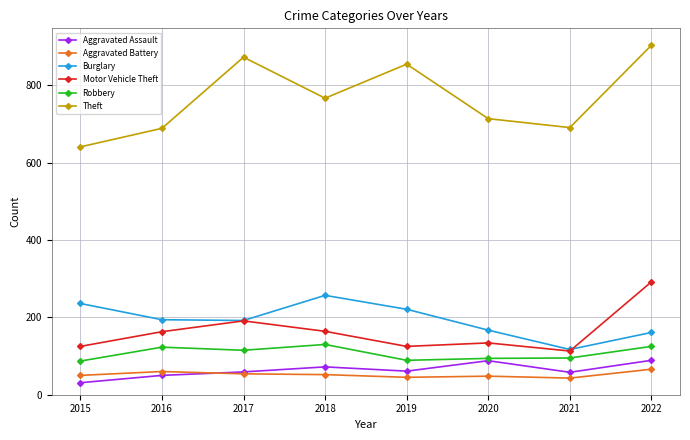

The Theft series shows 998 at 2016. True or false?

False